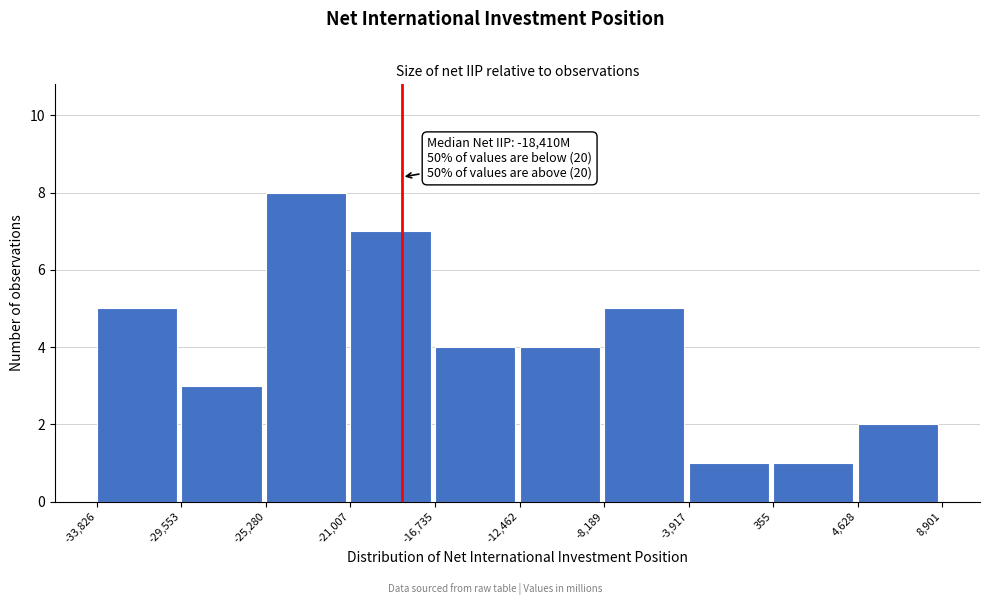

Which range on the x-axis has the tallest bar?

-25,280 to -21,007